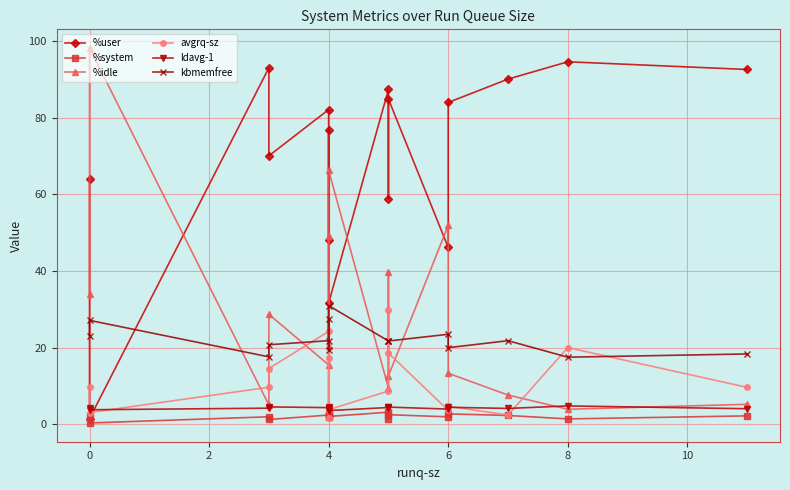

Where do %idle and avgrq-sz first cross each other?

0 and 2